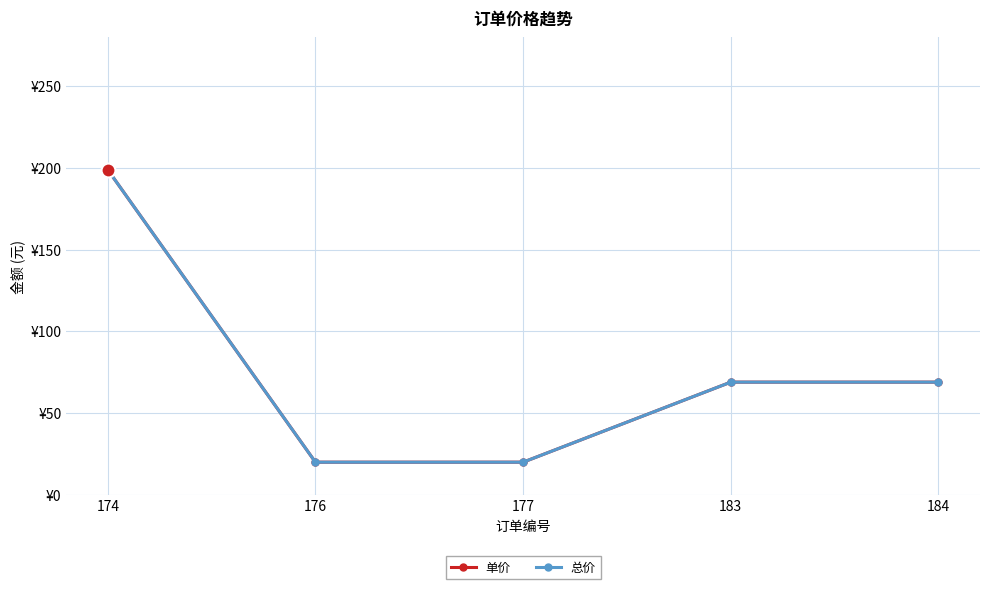

What is the value of the 单价 point at the 3rd from the left?

20